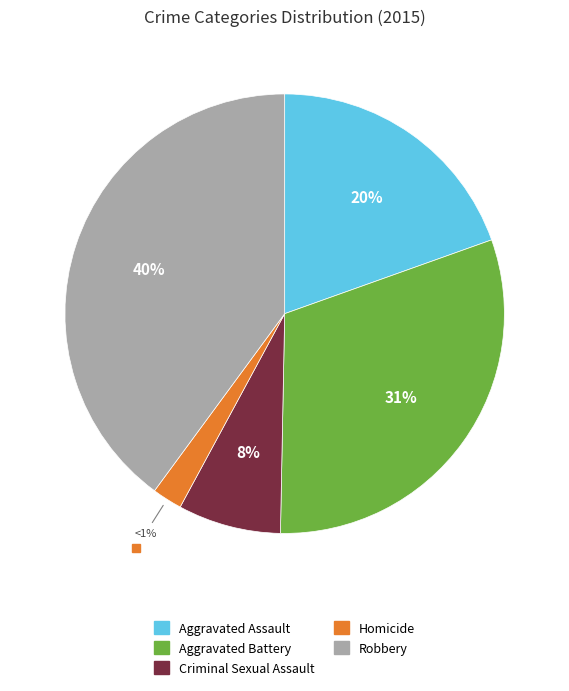

Does any single category account for the majority?

No